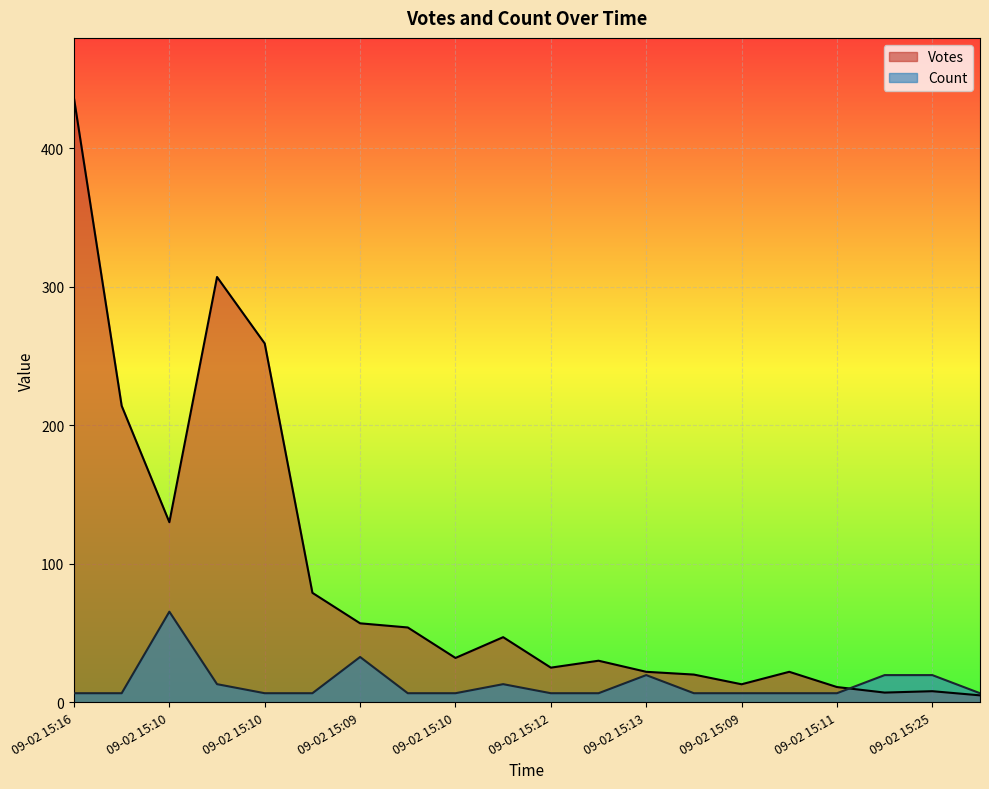

Between 09-02 15:09 and 09-02 15:11, which series saw the biggest shift?

Votes